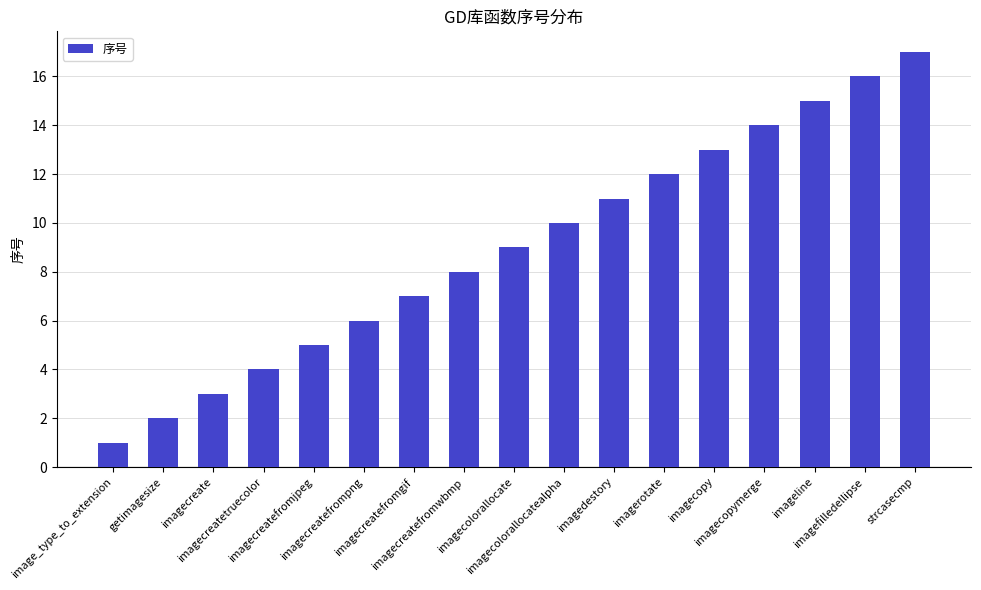

List the labels in order of value, smallest first.

image_type_to_extension, getimagesize, imagecreate, imagecreatetruecolor, imagecreatefromjpeg, imagecreatefrompng, imagecreatefromgif, imagecreatefromwbmp, imagecolorallocate, imagecolorallocatealpha, imagedestory, imagerotate, imagecopy, imagecopymerge, imageline, imagefilledellipse, strcasecmp